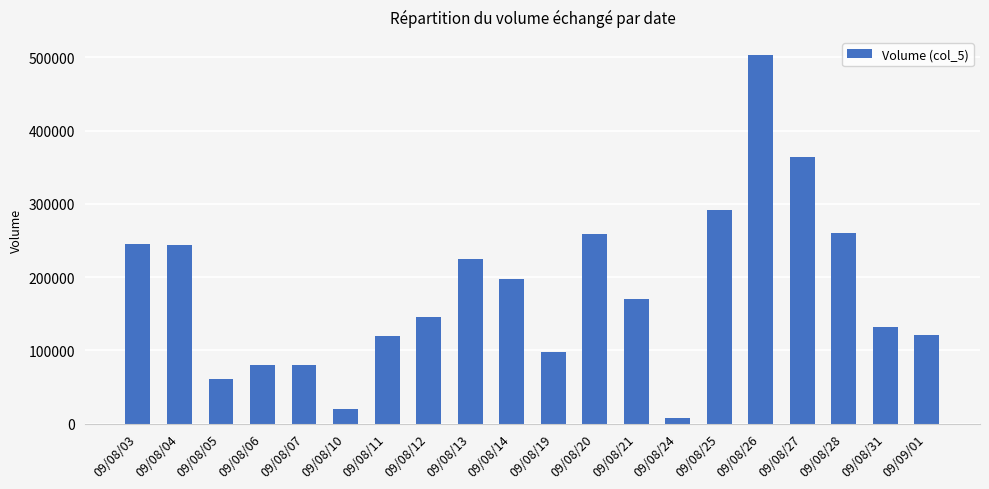

The chart shows a value of 224100 at 09/08/13. True or false?

True